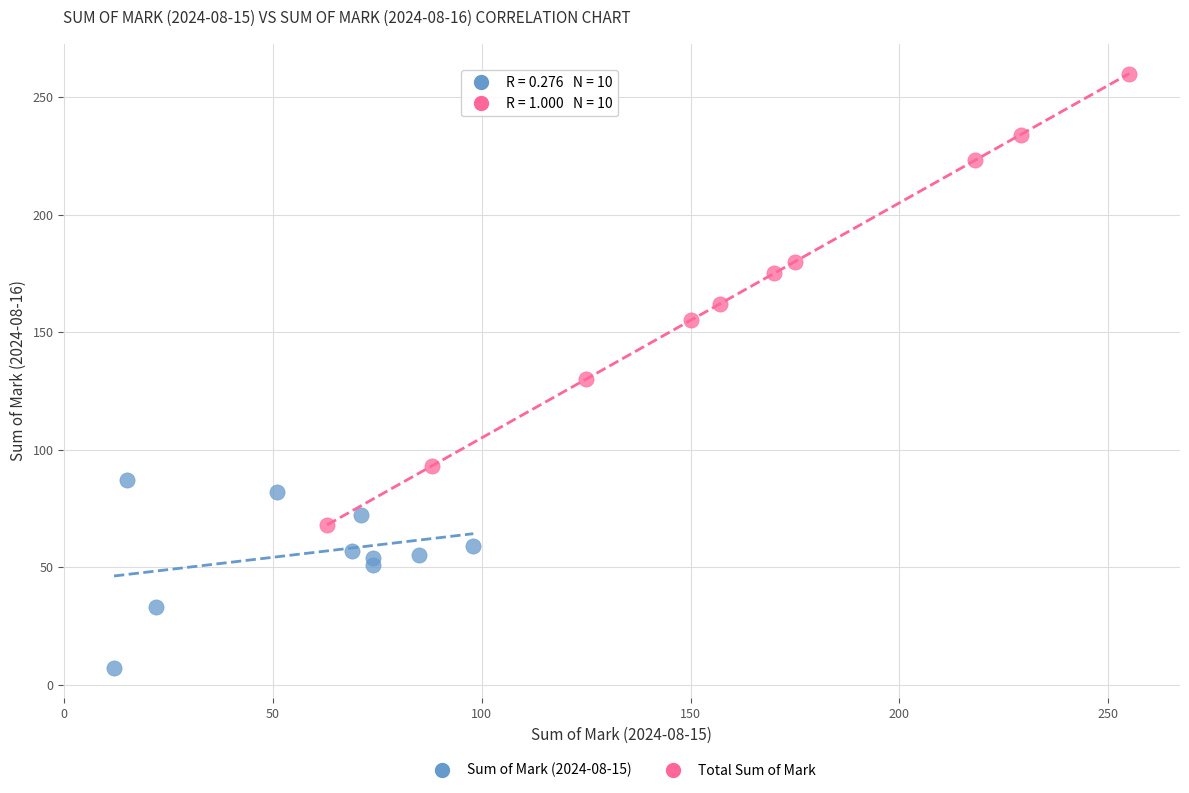

Which series contains the lowest Y value?

Sum of Mark (2024-08-15)